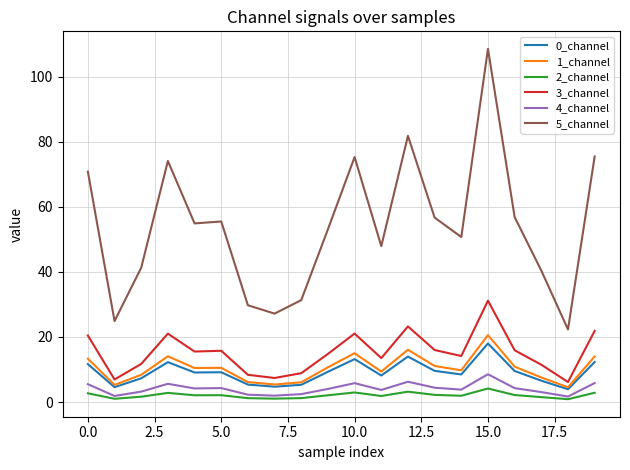

What is the minimum value for 1_channel?

4.5